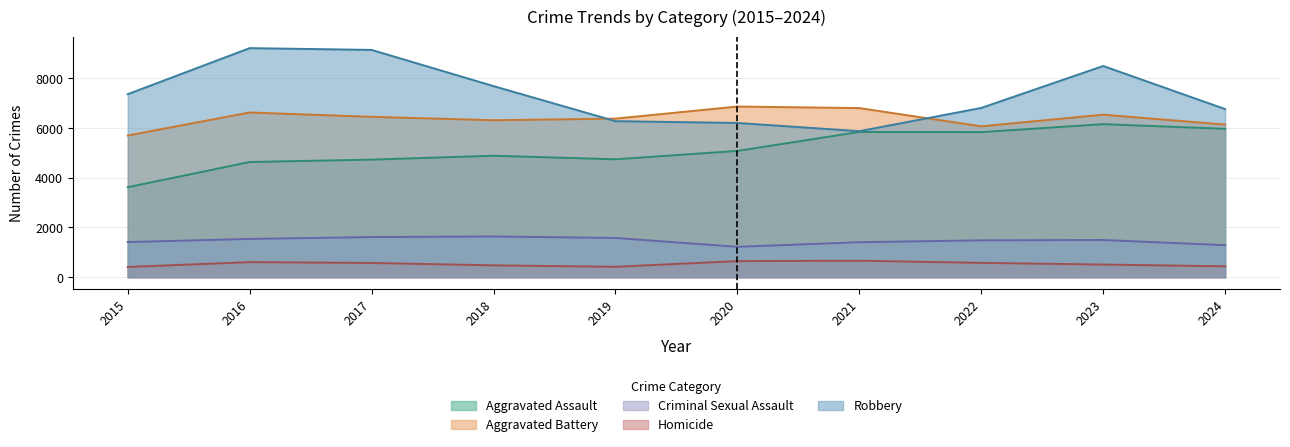

Reading left to right, extract all data points from this chart.

Aggravated Assault: 2015=3620	2016=4635	2017=4731	2018=4888	2019=4744	2020=5082	2021=5846	2022=5838	2023=6159	2024=5970
Aggravated Battery: 2015=5702	2016=6628	2017=6454	2018=6317	2019=6381	2020=6868	2021=6805	2022=6071	2023=6540	2024=6143
Criminal Sexual Assault: 2015=1414	2016=1539	2017=1615	2018=1639	2019=1578	2020=1222	2021=1407	2022=1483	2023=1497	2024=1289
Homicide: 2015=411	2016=606	2017=572	2018=476	2019=418	2020=647	2021=662	2022=576	2023=508	2024=438
Robbery: 2015=7364	2016=9218	2017=9147	2018=7690	2019=6279	2020=6207	2021=5876	2022=6812	2023=8499	2024=6765